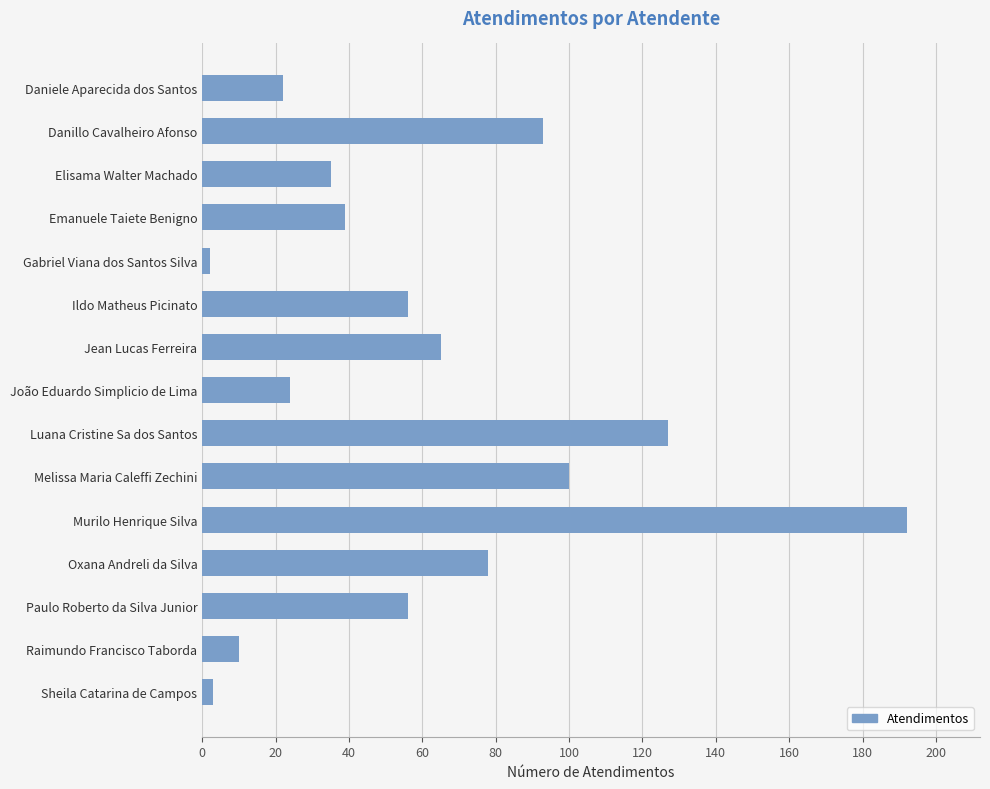

What position from the bottom is Luana Cristine Sa dos Santos?

7